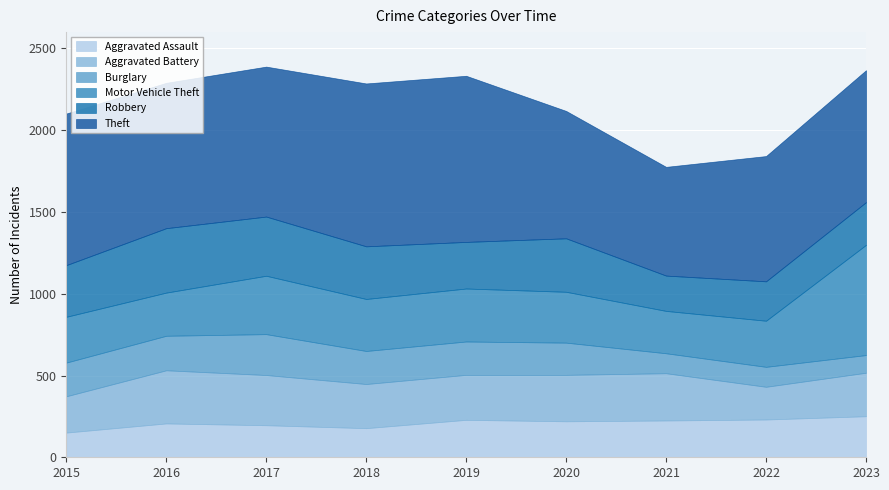

At which label is Aggravated Battery closest to 262?

2023